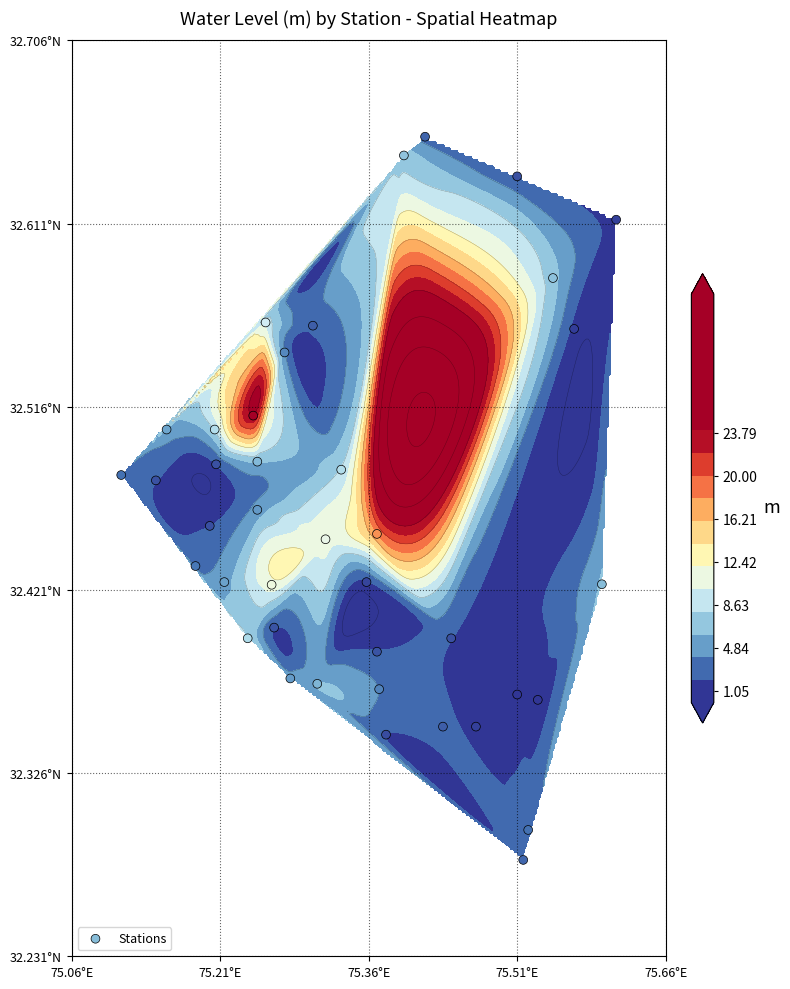

The chart shows a value of 20.3 at 38. True or false?

False